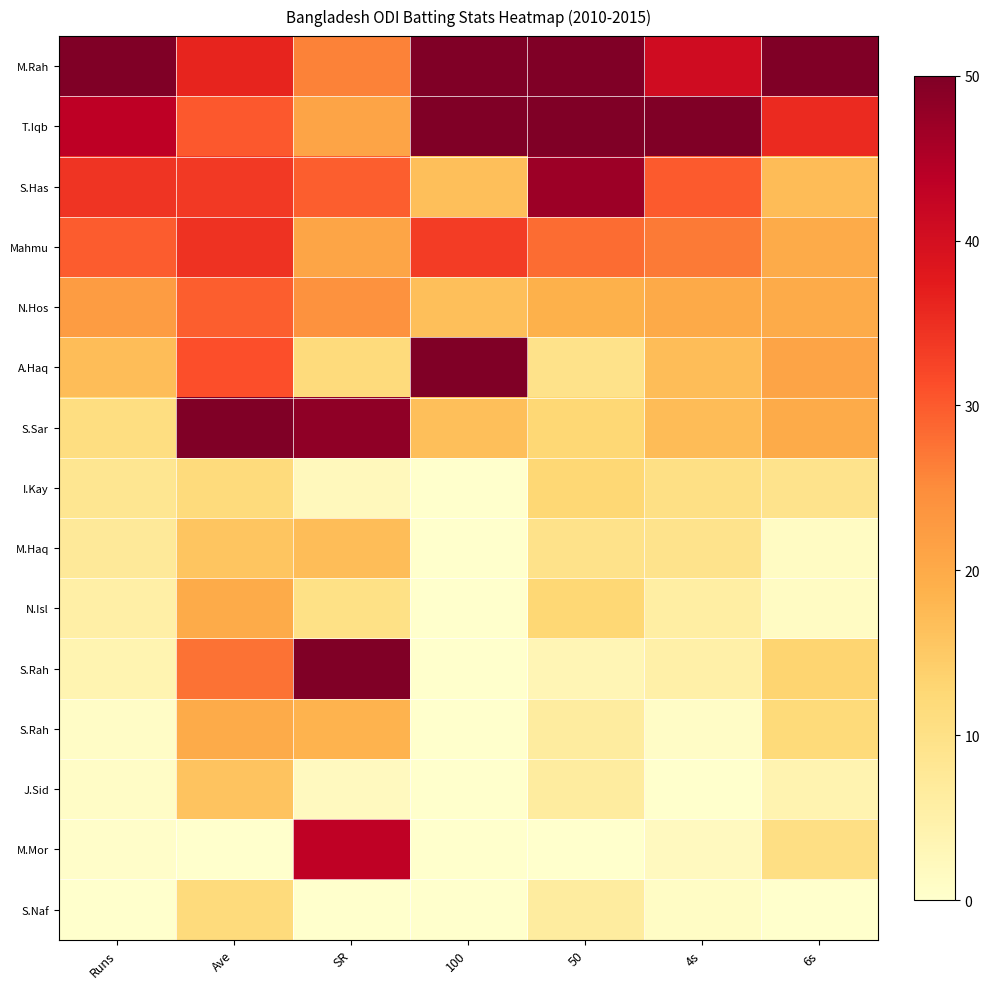

At how many categories does at least one series exceed 36?

7